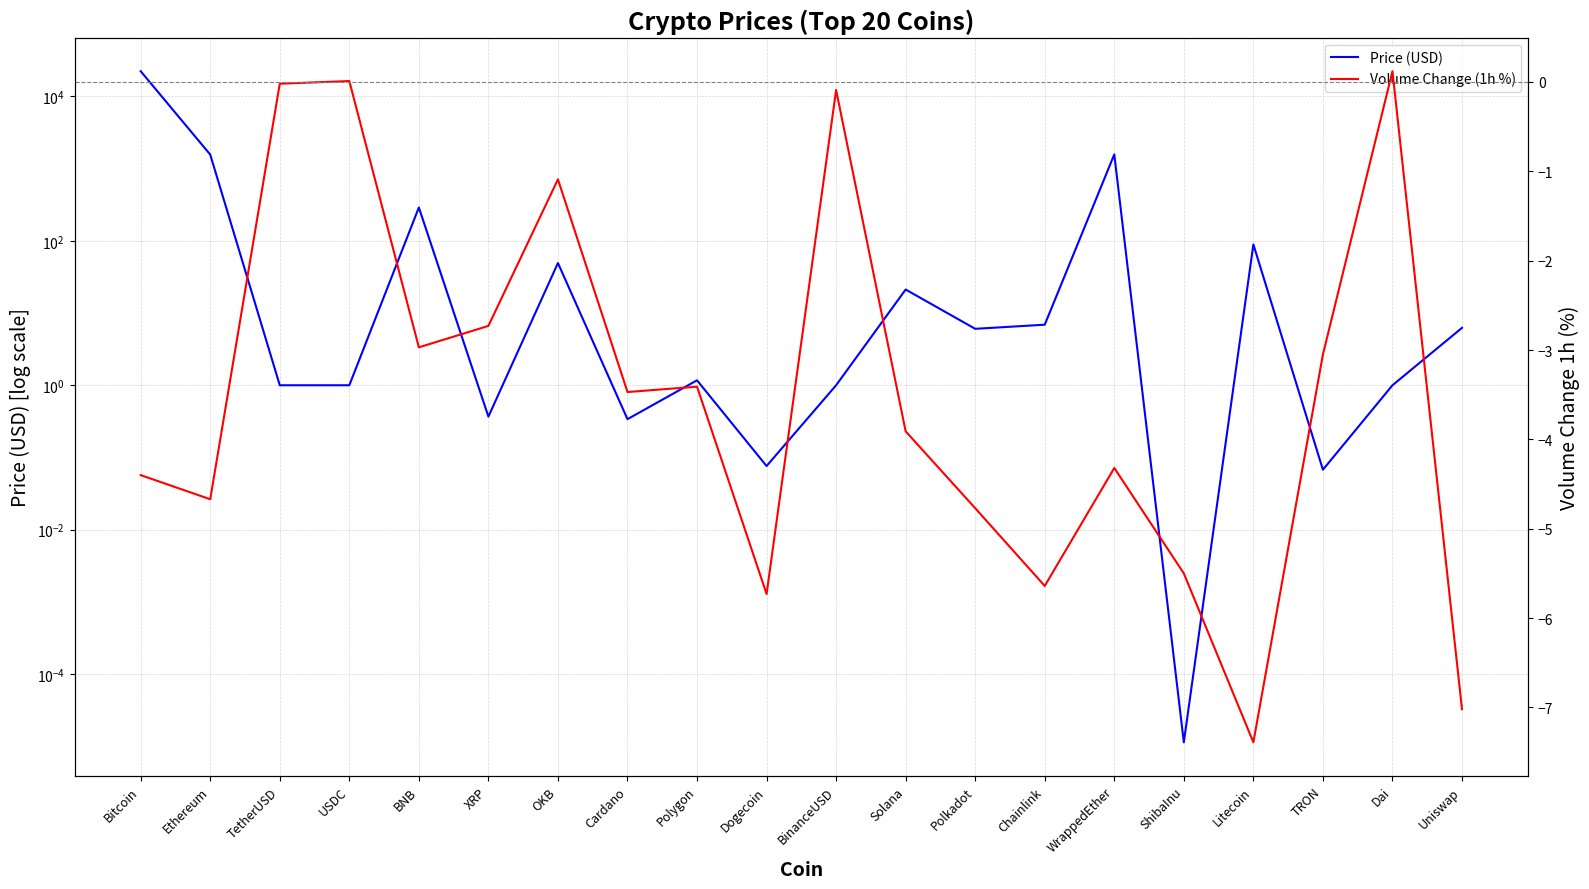

Reading left to right, extract all data points from this chart.

Price (USD): Bitcoin=22393.6	Ethereum=1568.0	TetherUSD=1.0	USDC=1.0	BNB=290.2	XRP=0.4	OKB=49.4	Cardano=0.3	Polygon=1.2	Dogecoin=0.1	BinanceUSD=1.0	Solana=21.2	Polkadot=6.1	Chainlink=6.9	WrappedEther=1575.9	ShibaInu=0.0	Litecoin=89.3	TRON=0.1	Dai=1.0	Uniswap=6.2
Volume Change (1h %): Bitcoin=-4.4	Ethereum=-4.7	TetherUSD=-0.0	USDC=0.0	BNB=-3.0	XRP=-2.7	OKB=-1.1	Cardano=-3.5	Polygon=-3.4	Dogecoin=-5.7	BinanceUSD=-0.1	Solana=-3.9	Polkadot=-4.8	Chainlink=-5.6	WrappedEther=-4.3	ShibaInu=-5.5	Litecoin=-7.4	TRON=-3.0	Dai=0.1	Uniswap=-7.0